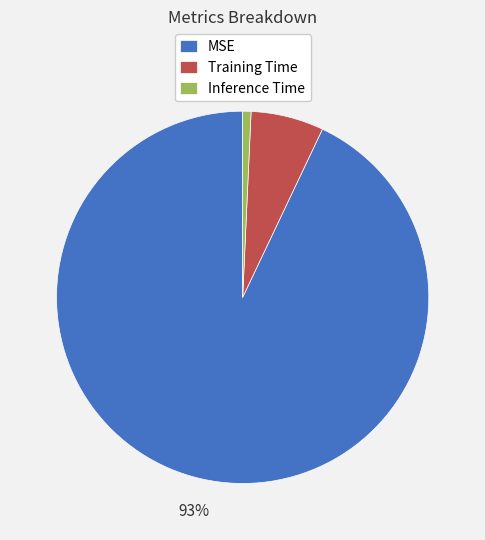

How many slices are in this pie chart?

3